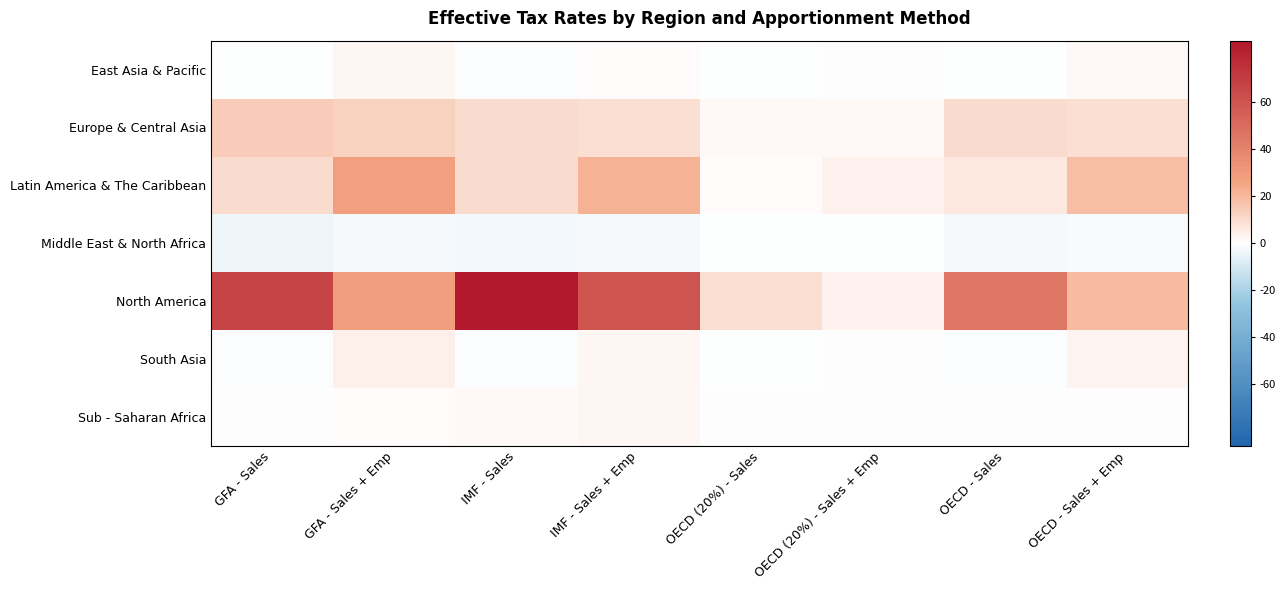

What is the total value across all series at OECD - Sales?

58.0